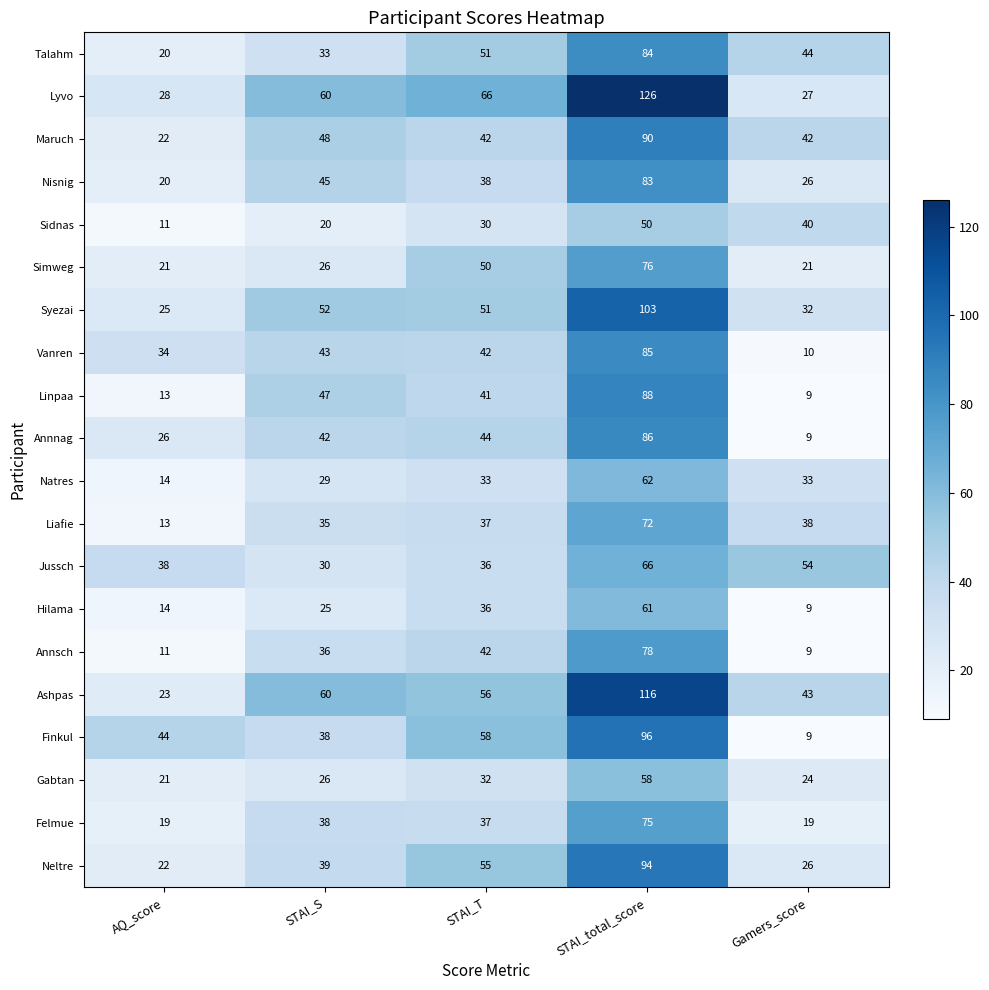

List the labels in order of Liafie value, largest first.

STAI_total_score, Gamers_score, STAI_T, STAI_S, AQ_score